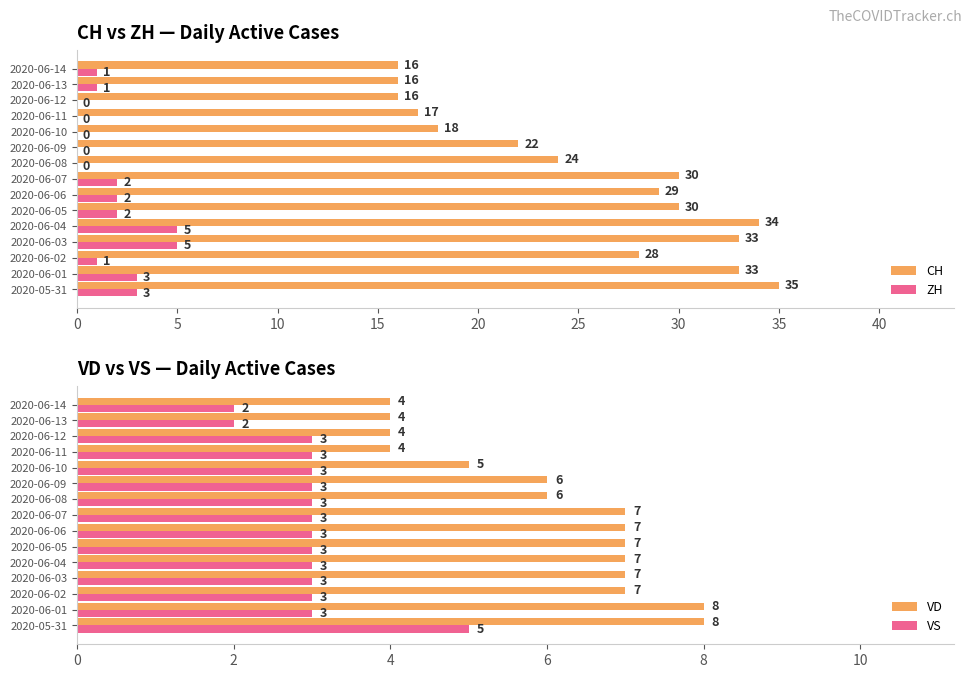

What is the sum of all VD values?

91